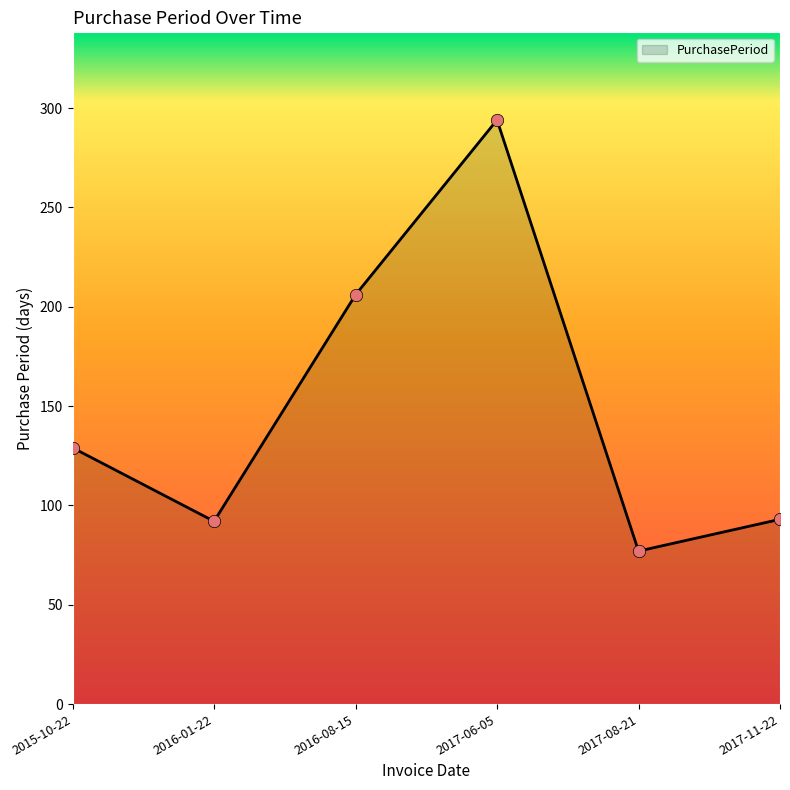

What is the ratio of the value at 2017-11-22 to the value at 2017-08-21?

1.2